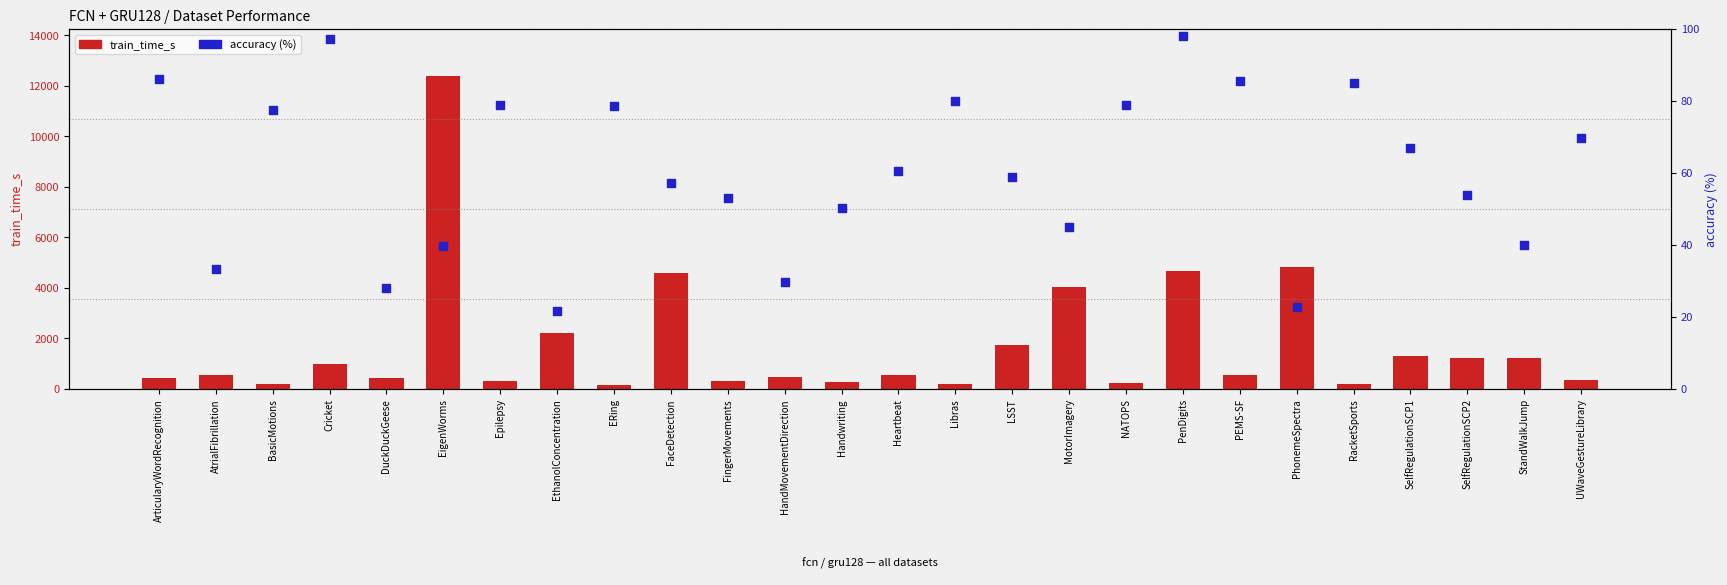

At how many categories does at least one series exceed 9555?

1